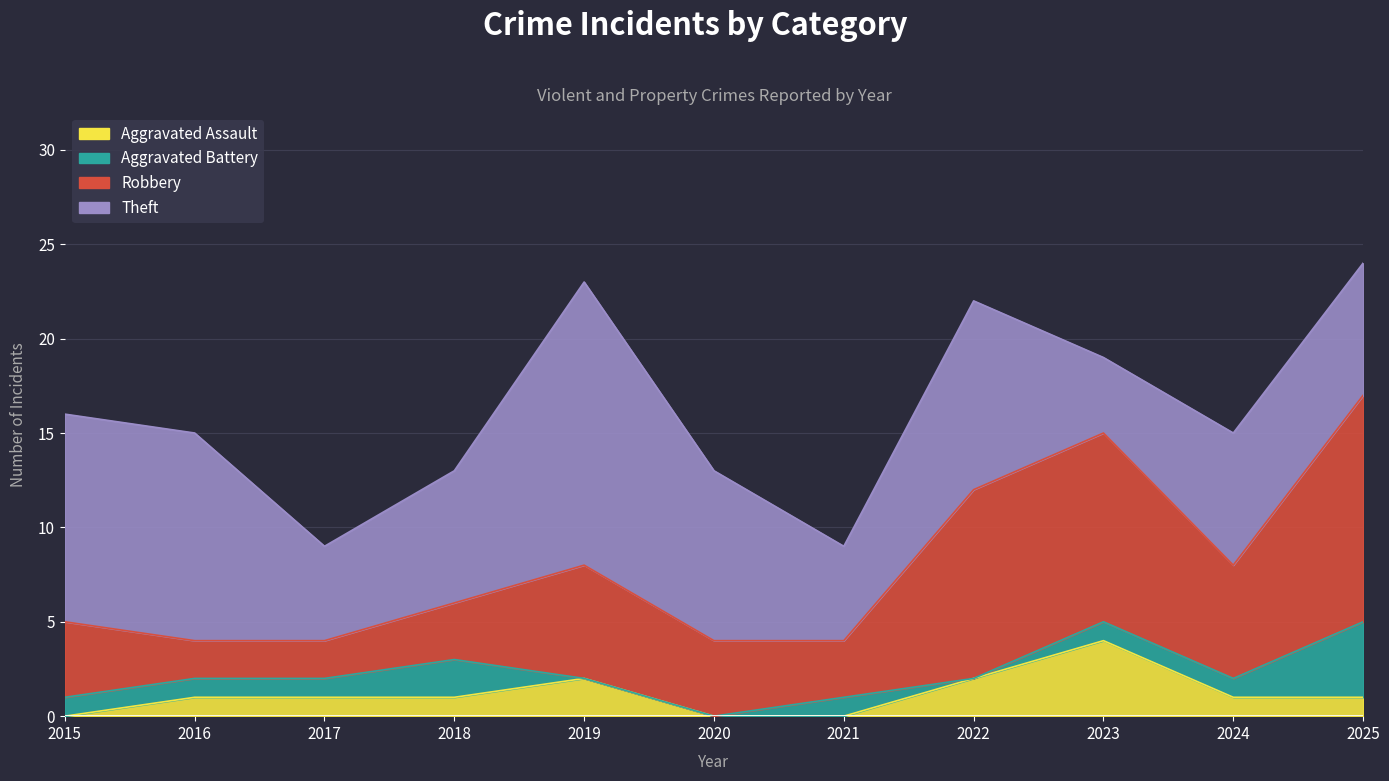

Reading right to left, transcribe all the data shown in this chart.

Aggravated Assault: 2025=1	2024=1	2023=4	2022=2	2021=0	2020=0	2019=2	2018=1	2017=1	2016=1	2015=0
Aggravated Battery: 2025=4	2024=1	2023=1	2022=0	2021=1	2020=0	2019=0	2018=2	2017=1	2016=1	2015=1
Robbery: 2025=12	2024=6	2023=10	2022=10	2021=3	2020=4	2019=6	2018=3	2017=2	2016=2	2015=4
Theft: 2025=7	2024=7	2023=4	2022=10	2021=5	2020=9	2019=15	2018=7	2017=5	2016=11	2015=11